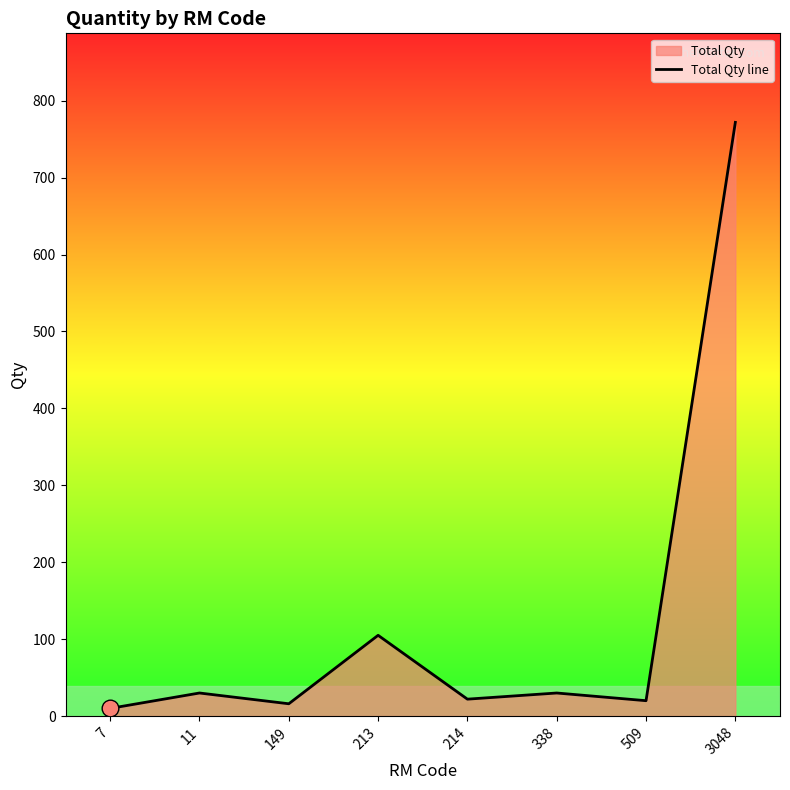

Reading left to right, extract all data points from this chart.

7=10.0	11=30.0	149=16.0	213=105.0	214=22.0	338=30.0	509=20.0	3048=771.8